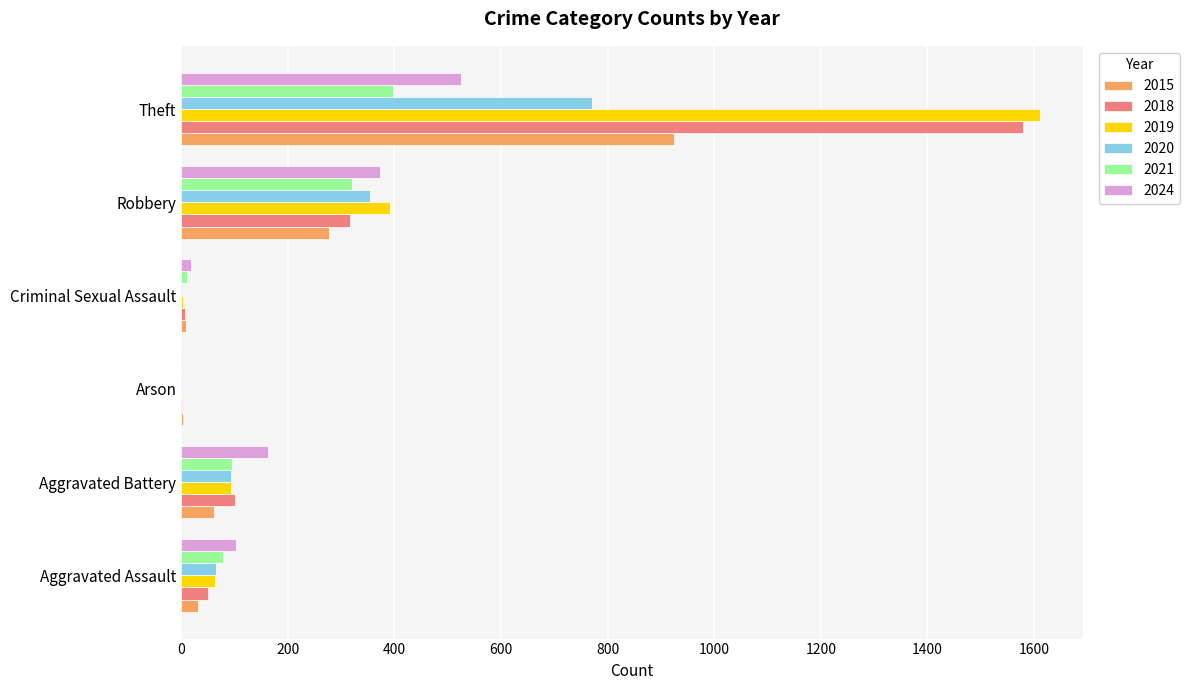

True or false: 2018 has a value of 316 at Robbery.

True